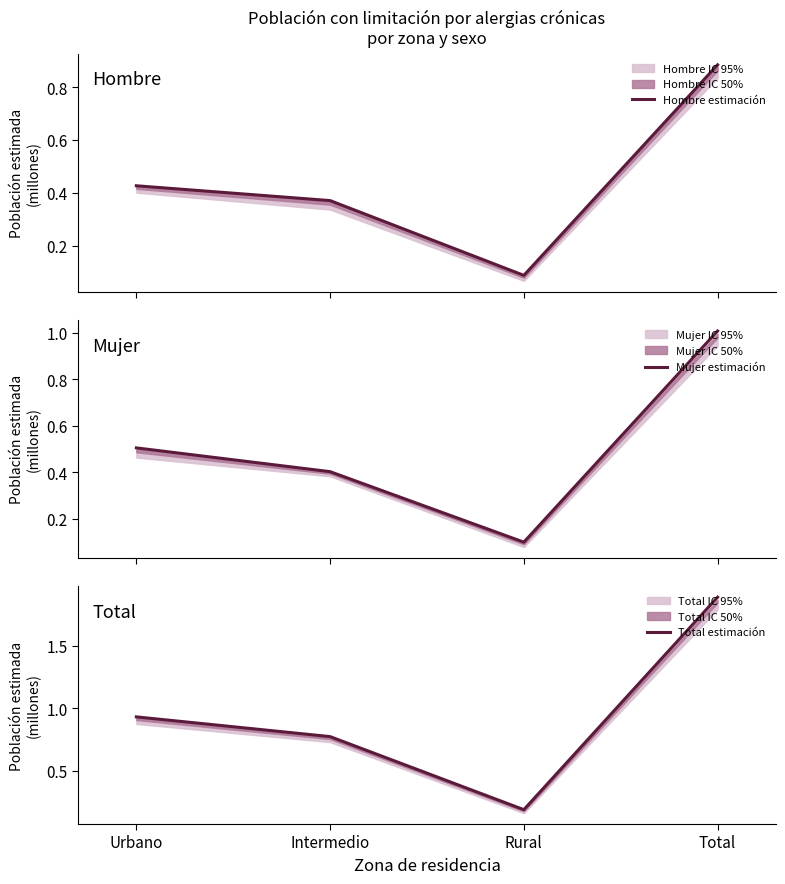

What is the minimum value for Hombre estimación?

87420